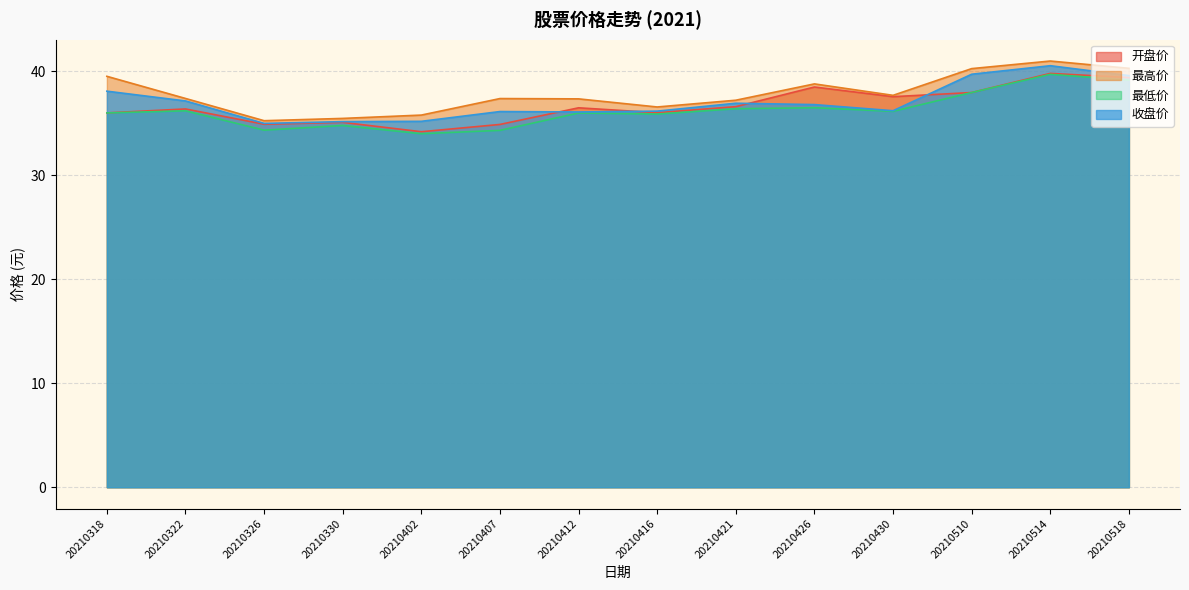

Where do 开盘价 and 收盘价 first cross each other?

20210407 and 20210412